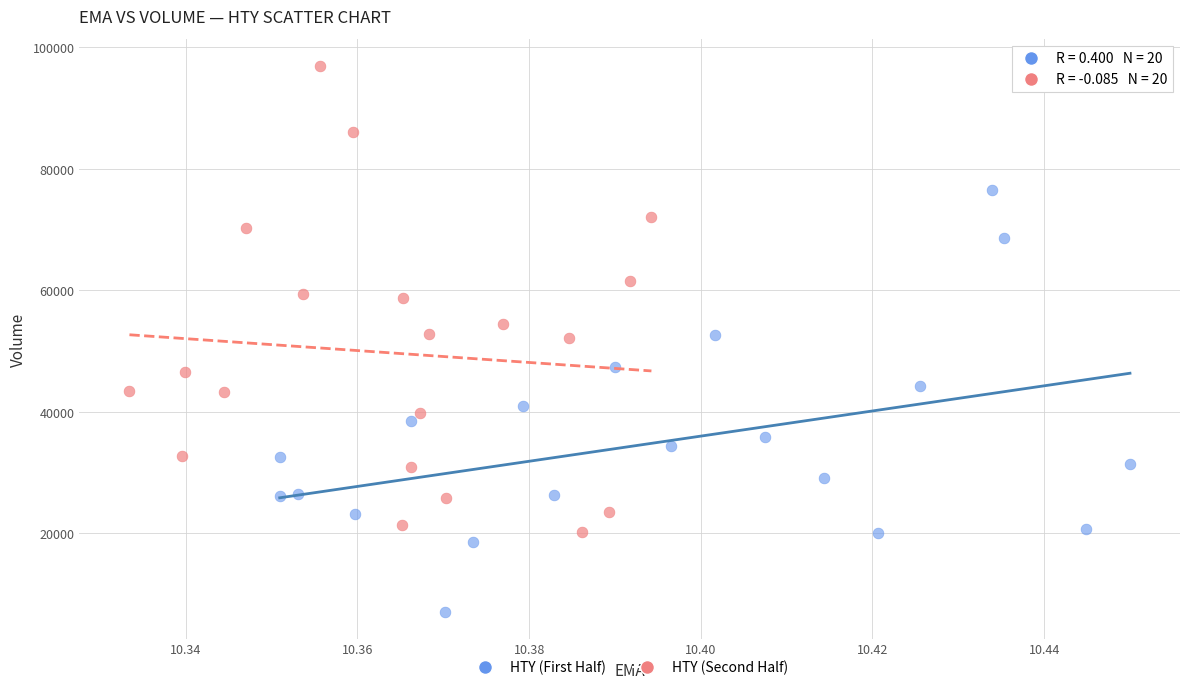

Which series reaches the minimum Y coordinate?

HTY (First Half)